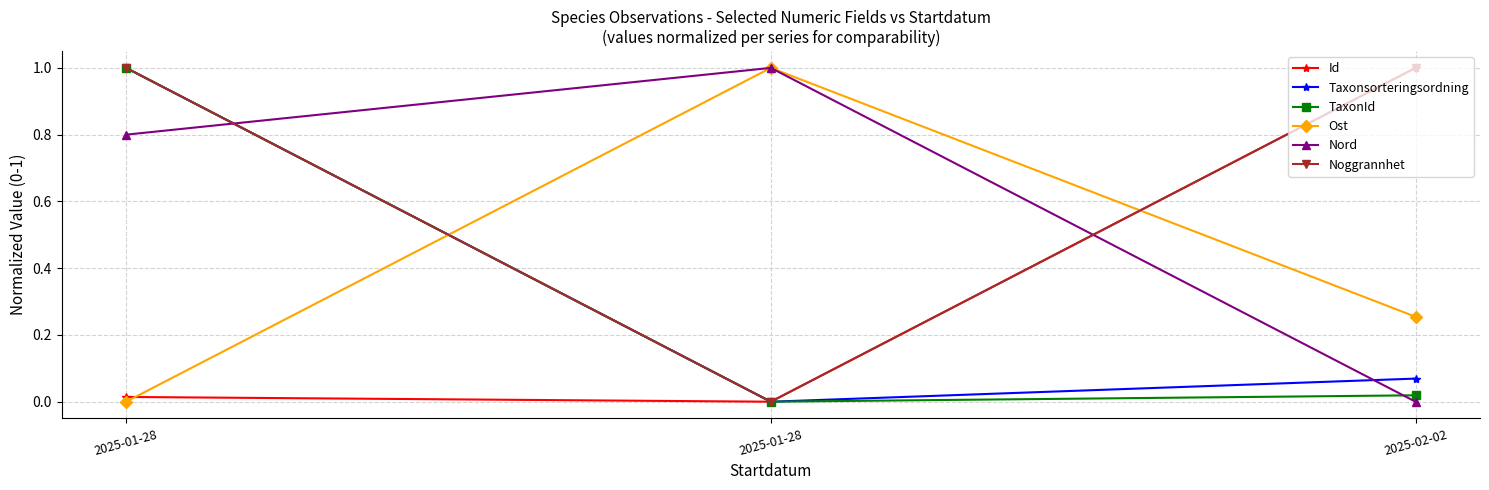

Does the chart have visible grid lines?

Yes